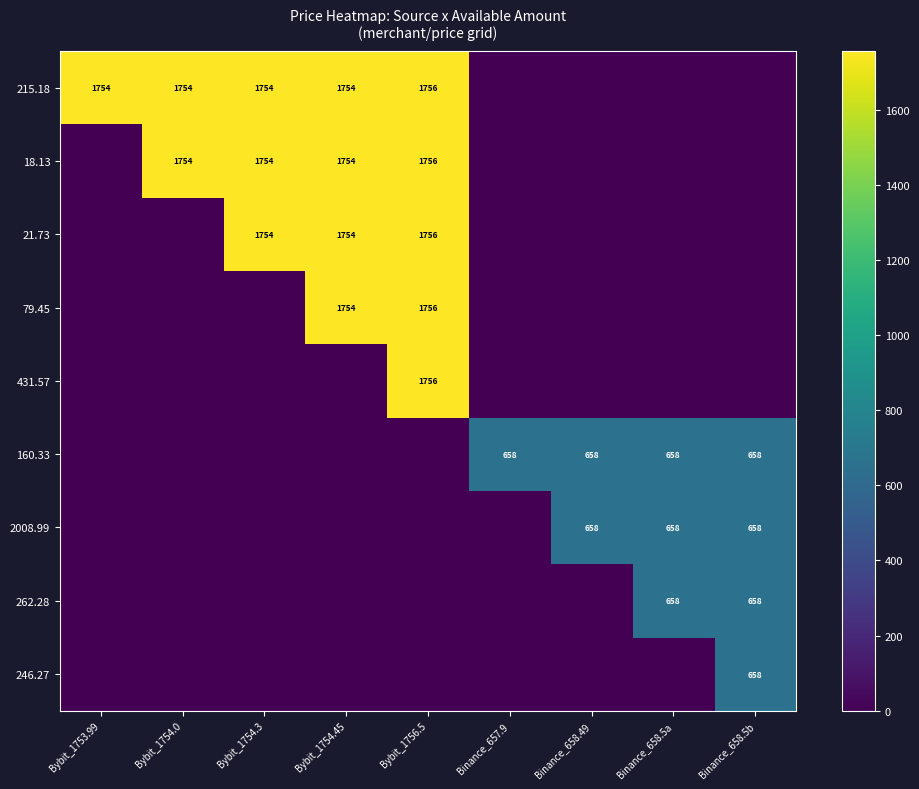

What is the difference between the 160.33 values at Binance_658.5a and Bybit_1753.99?

658.5